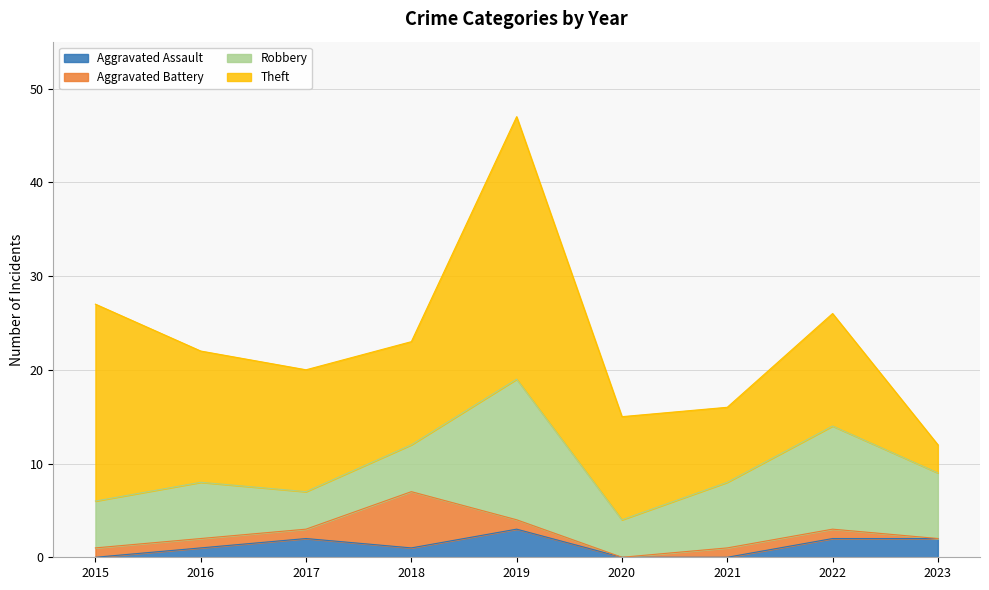

Which series has the widest spread of values?

Theft